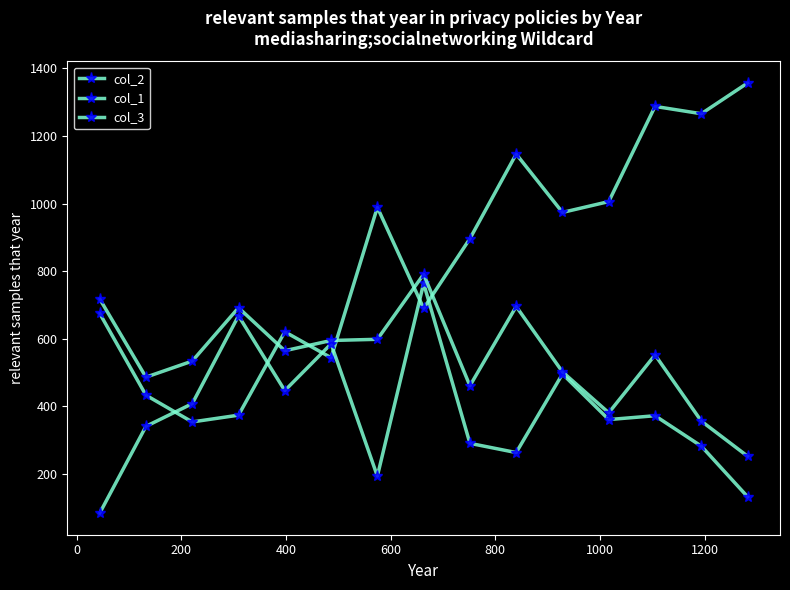

True or false: col_1 and col_3 intersect in this chart.

False